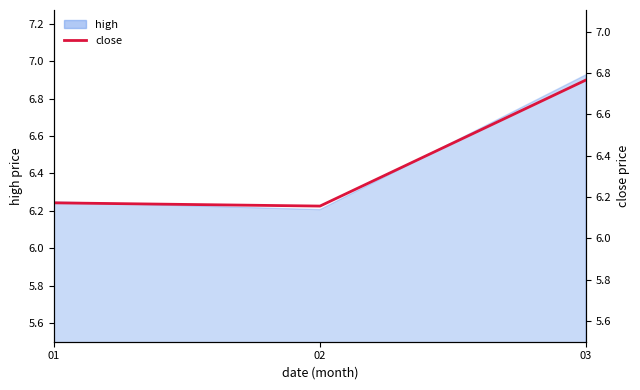

Reading right to left, transcribe all the data shown in this chart.

03=6.8	02=6.2	01=6.2